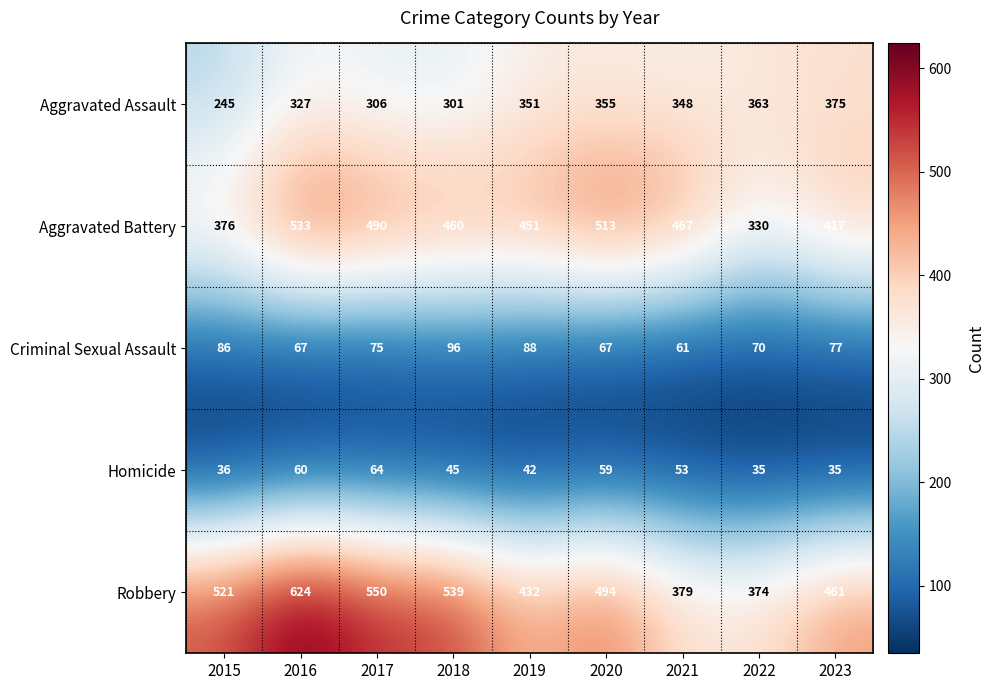

What is the difference between the maximum and minimum values in the Robbery series?

250